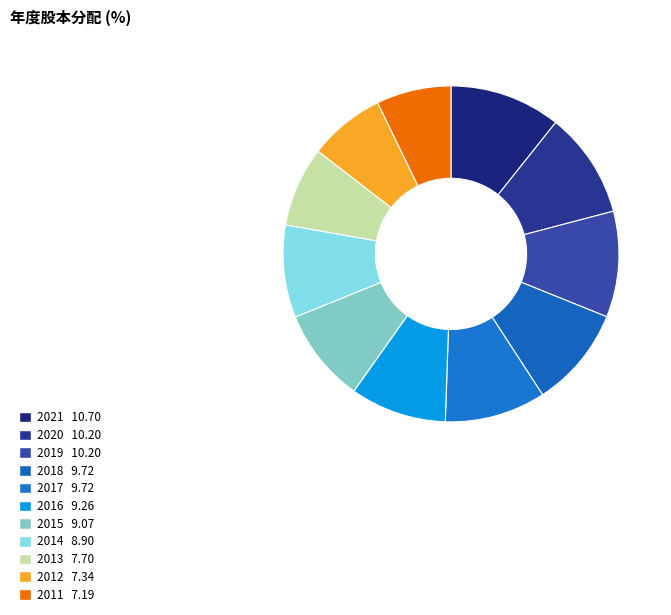

How many segments does this pie chart have?

11